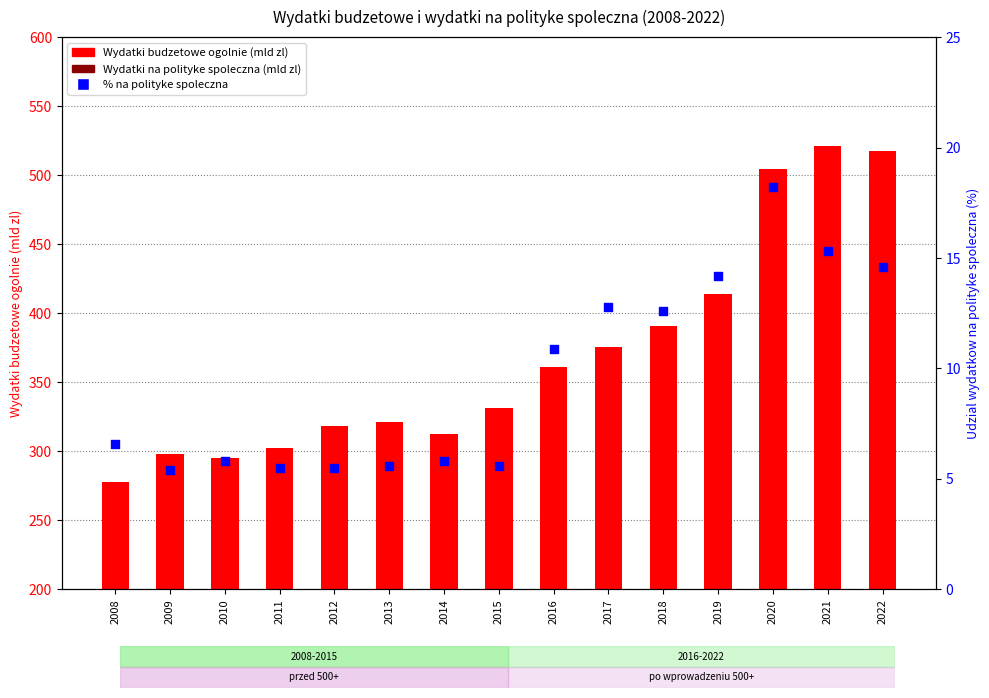

Which series has the largest Y range (max minus min)?

Wydatki budzetowe ogolnie (mld zl)